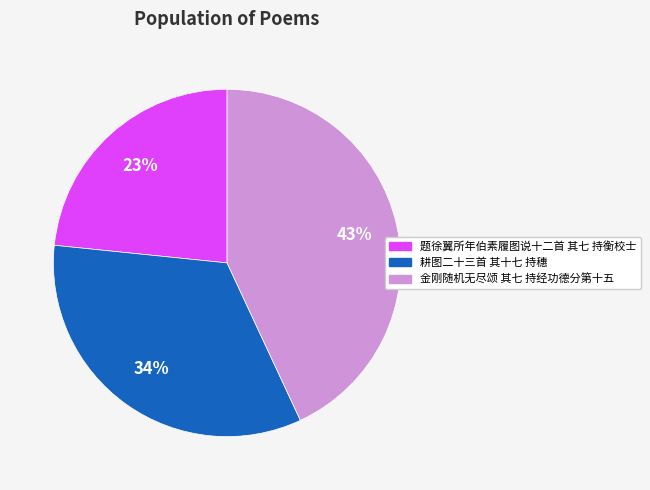

To the nearest percent, what is the average slice percentage?

33%